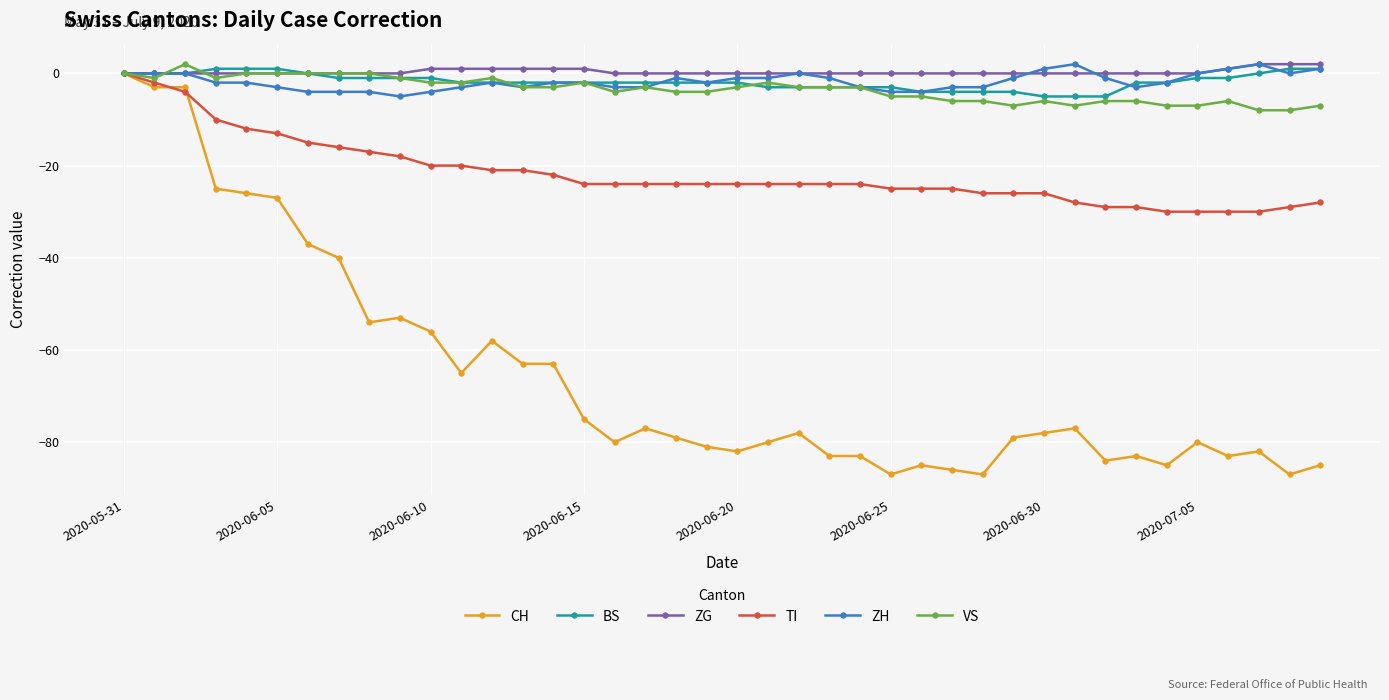

Which series has the widest spread of values?

CH